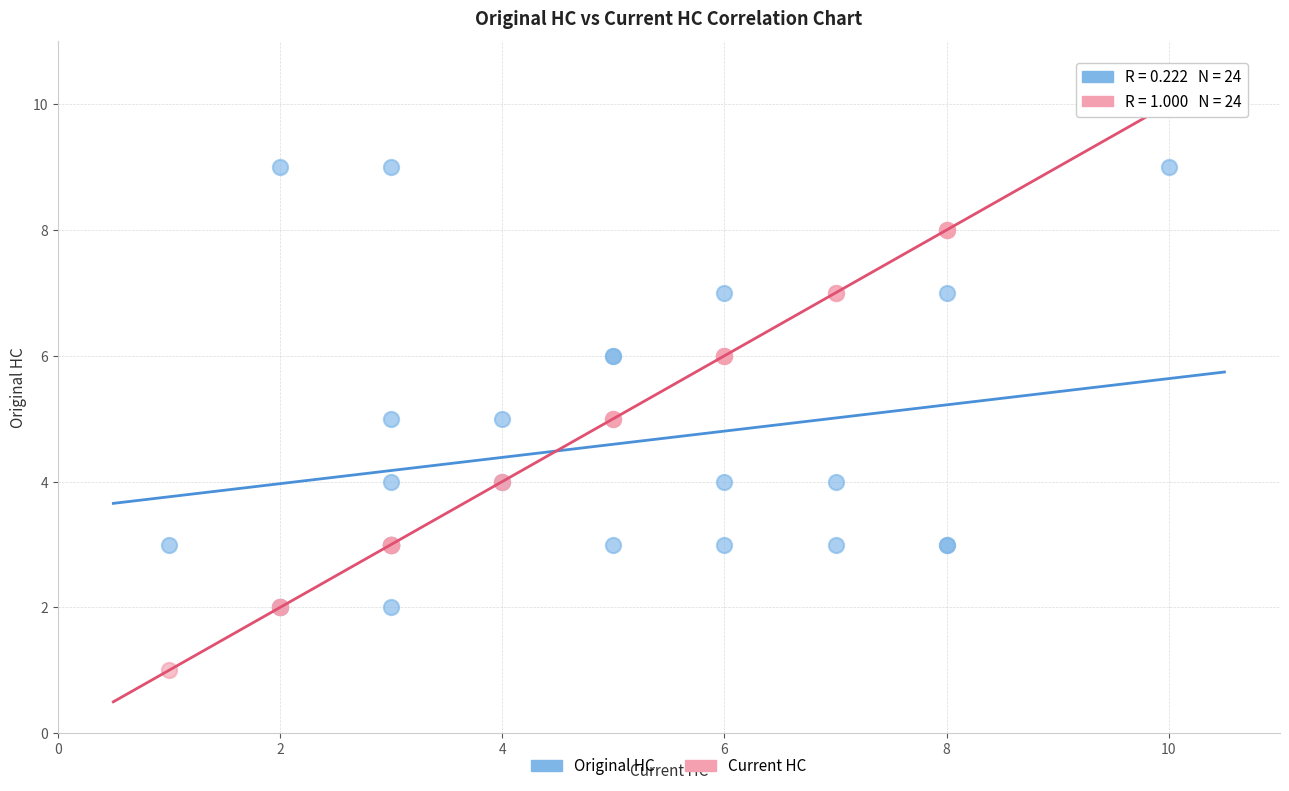

Which series has the widest spread of Y values?

Current HC